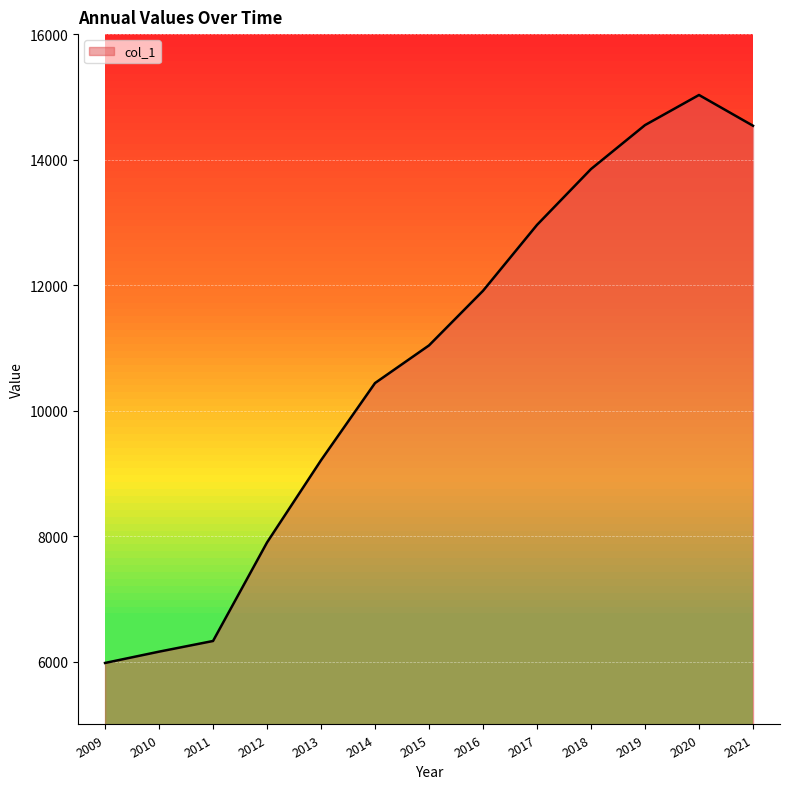

True or false: the data has more than 0 interior local peaks.

True